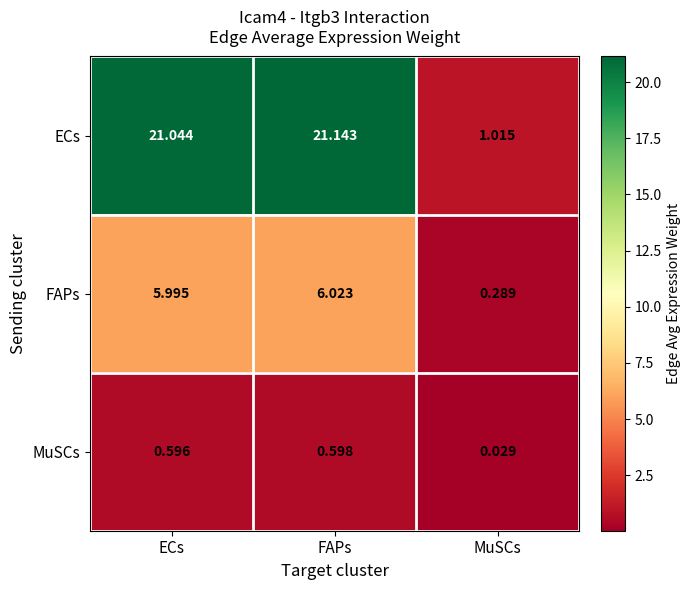

Which category has the lowest value in the ECs series?

MuSCs